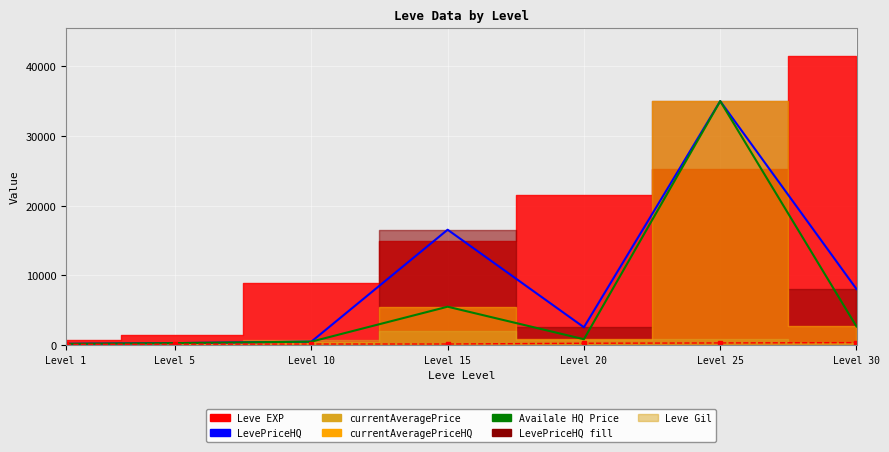

Which has a higher value, Level 20 or Level 25?

Level 25